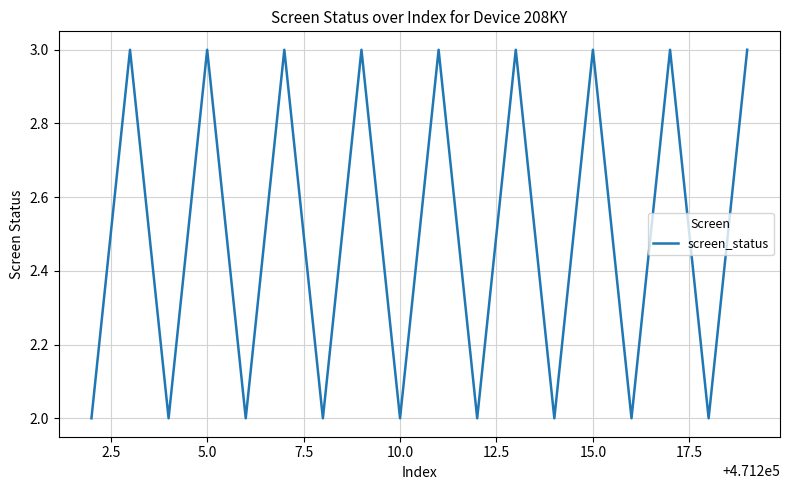

What is the greatest value displayed?

3